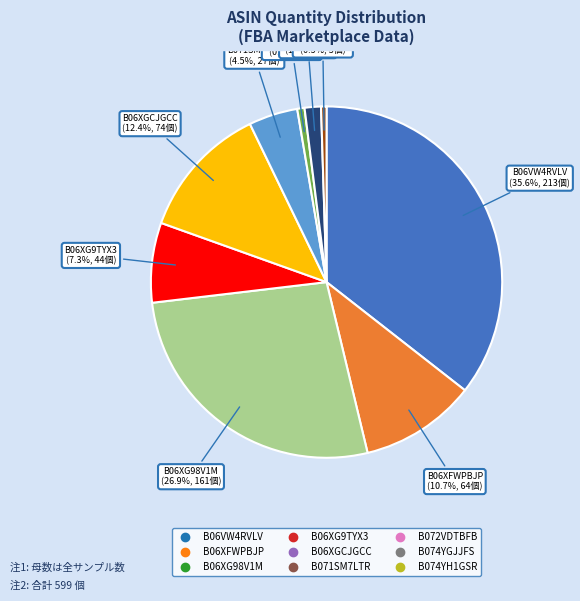

Which has a higher value, B06XG9TYX3 or B071SM7LTR?

B06XG9TYX3